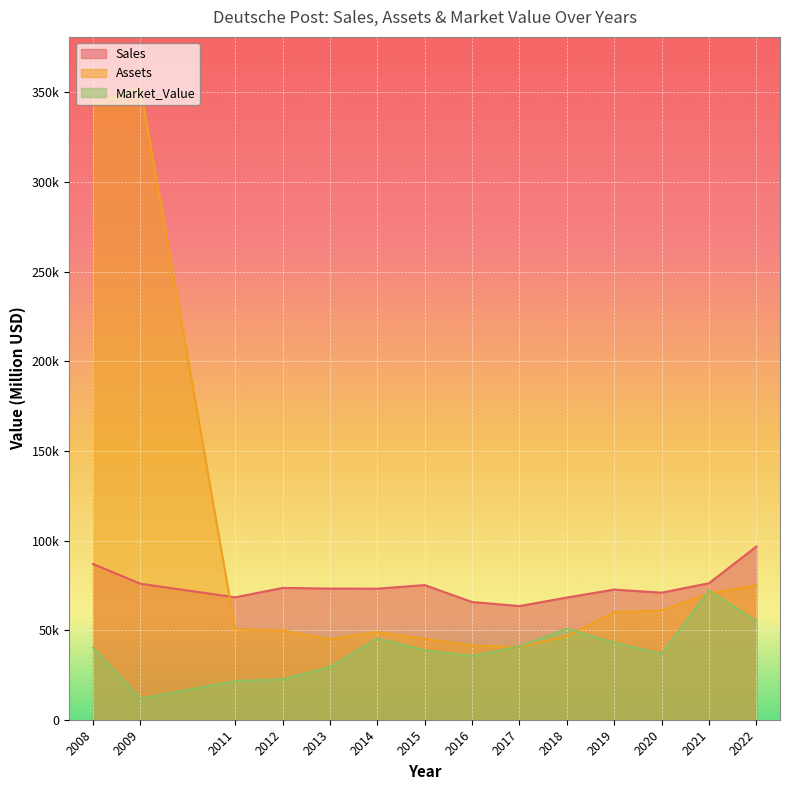

Rank the series by their average value, from highest to lowest.

Assets, Sales, Market_Value